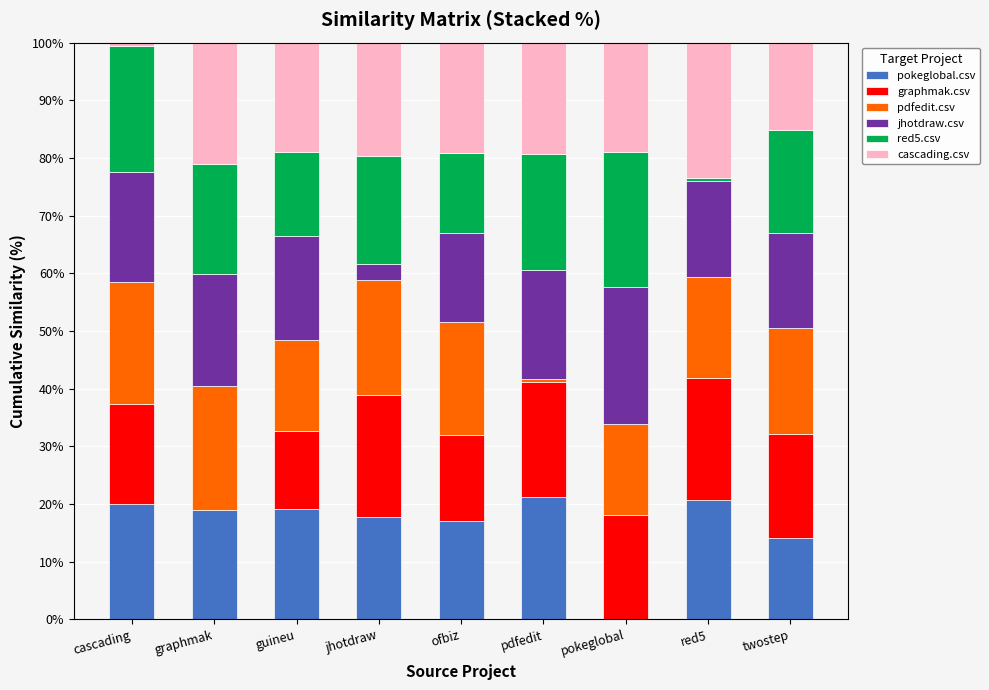

At which label is pokeglobal.csv closest to 10?

twostep